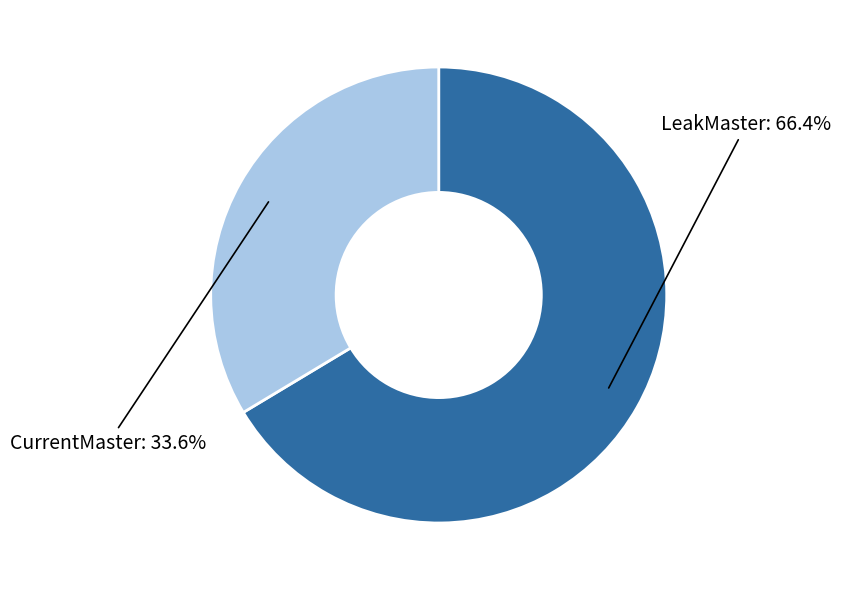

Which slice is the largest?

LeakMaster